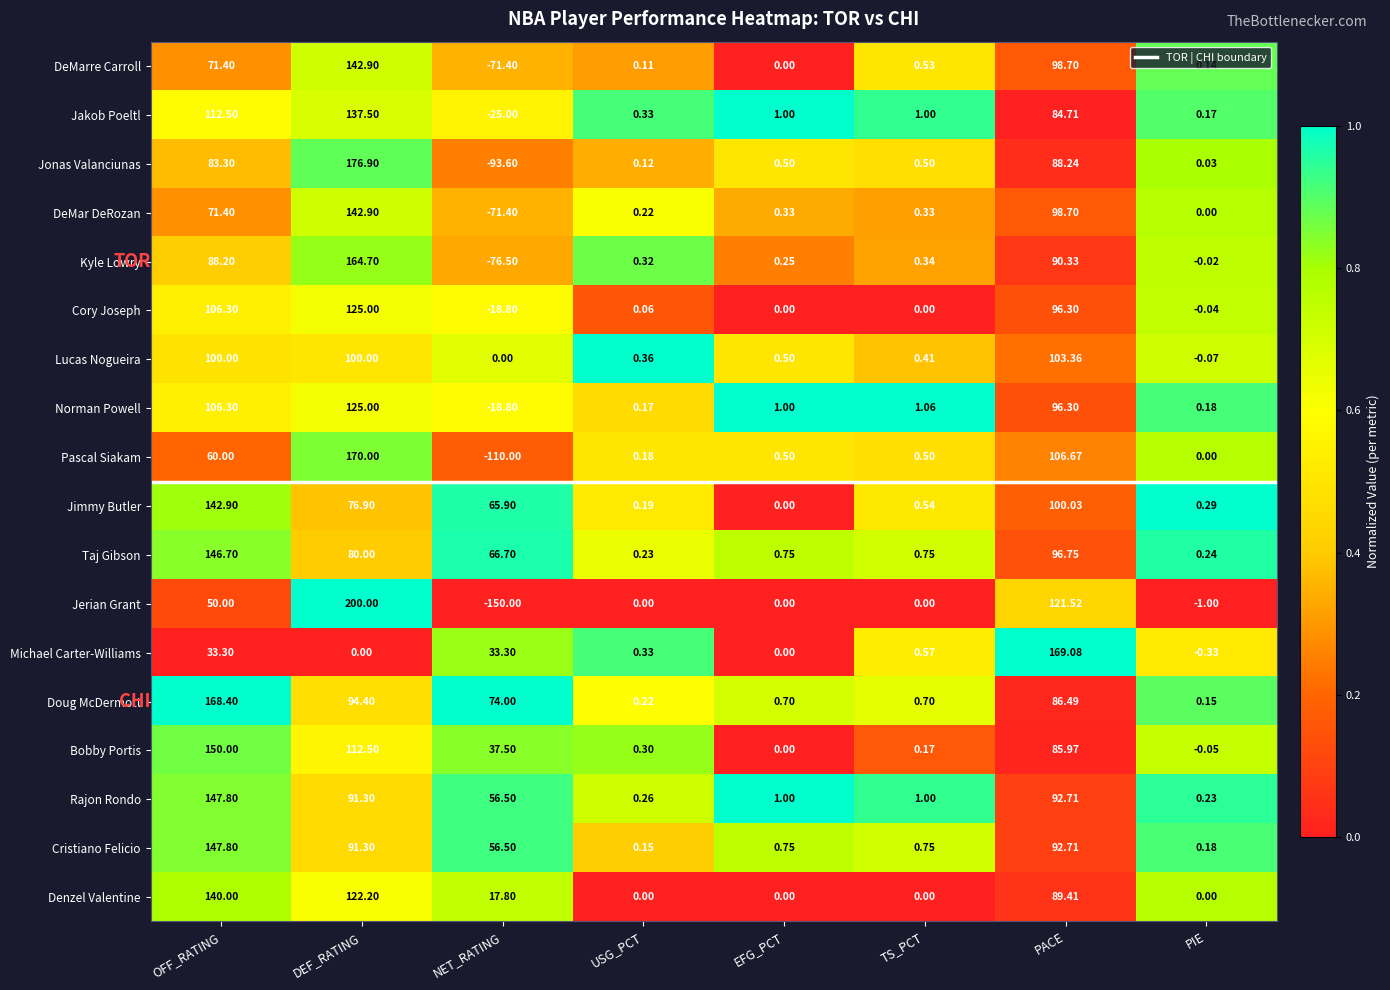

At which label does Doug McDermott first exceed 74?

OFF_RATING